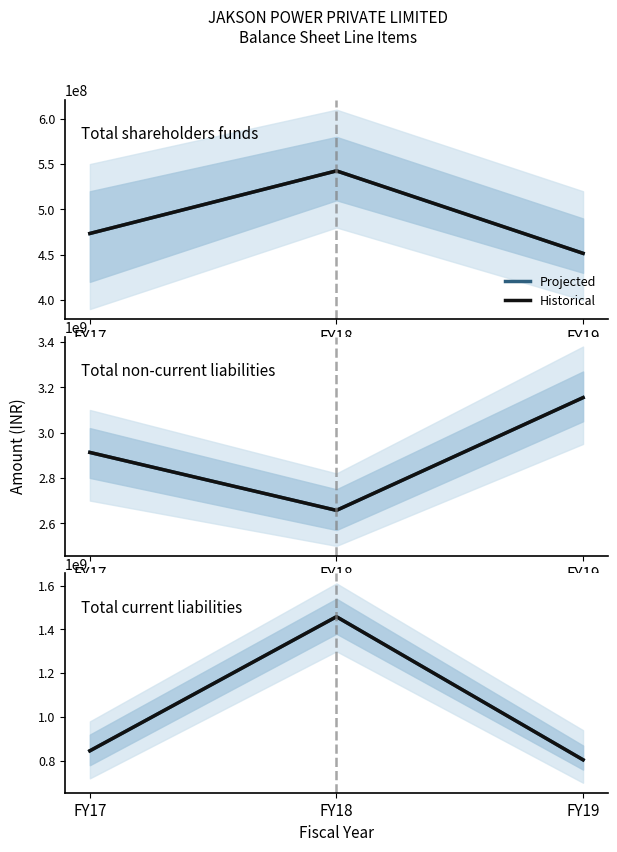

How many values in the Historical series exceed 845800000?

1